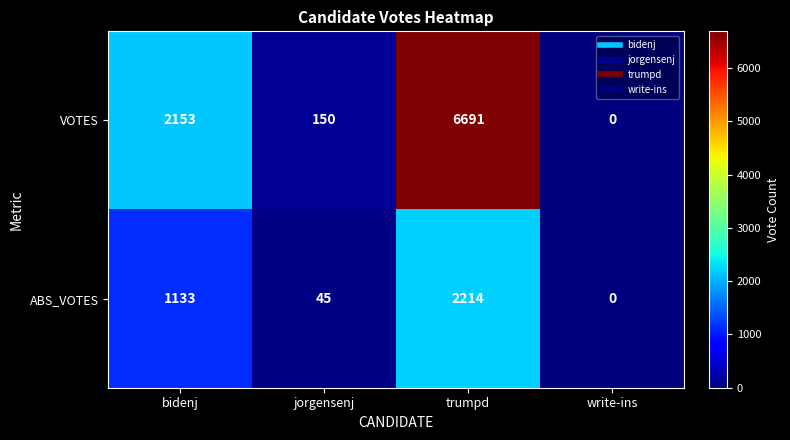

What is the difference between the maximum and minimum values in the ABS_VOTES series?

2214